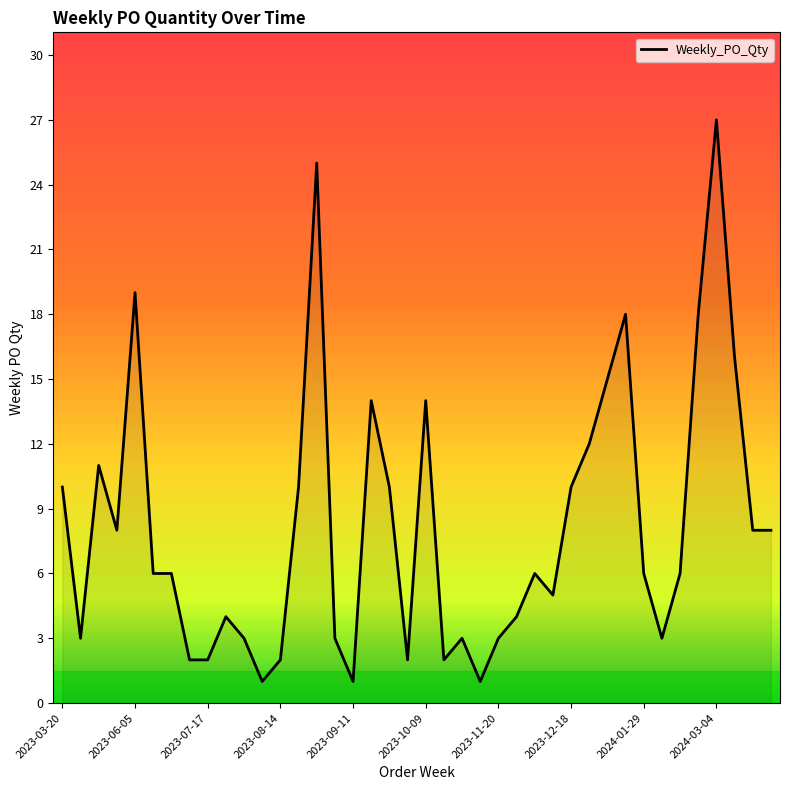

What is the maximum value shown in the chart?

27